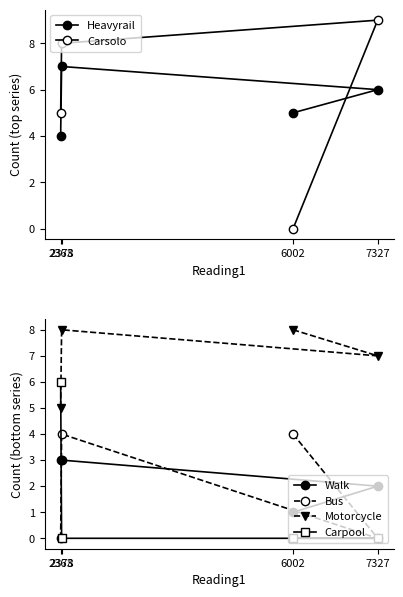

How many Carsolo values are between 5 and 9?

3